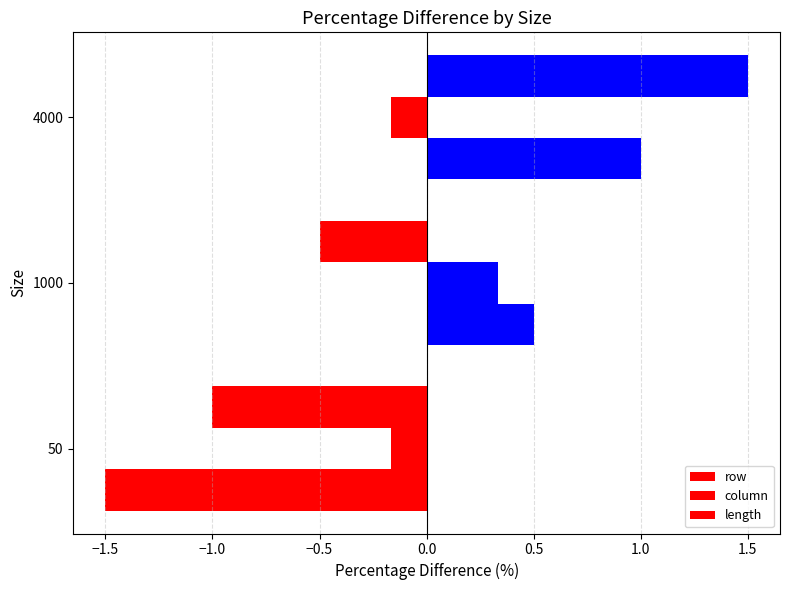

How many negative values does the column series have?

2